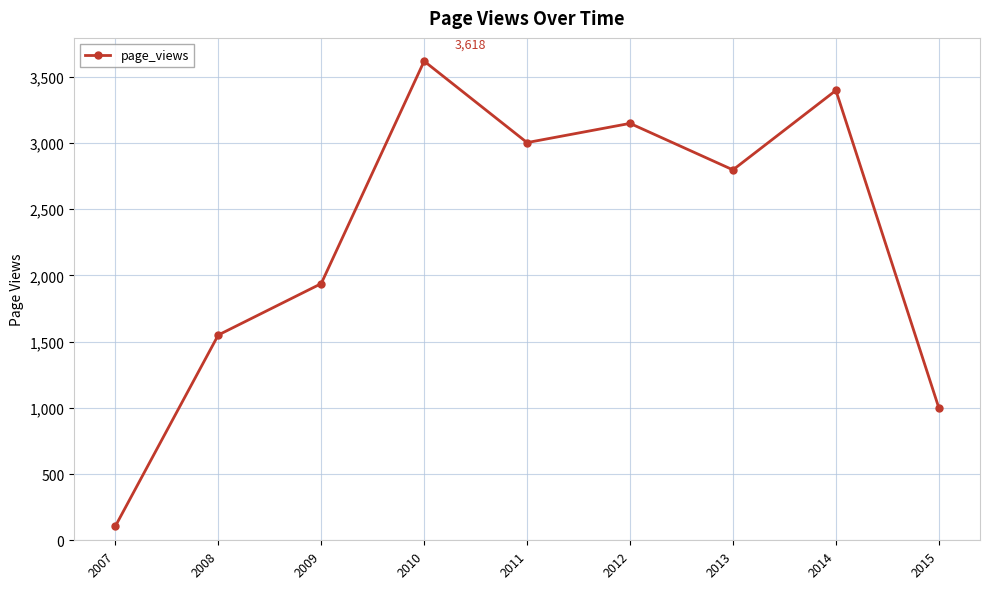

At which label does the data first exceed 2797?

2010